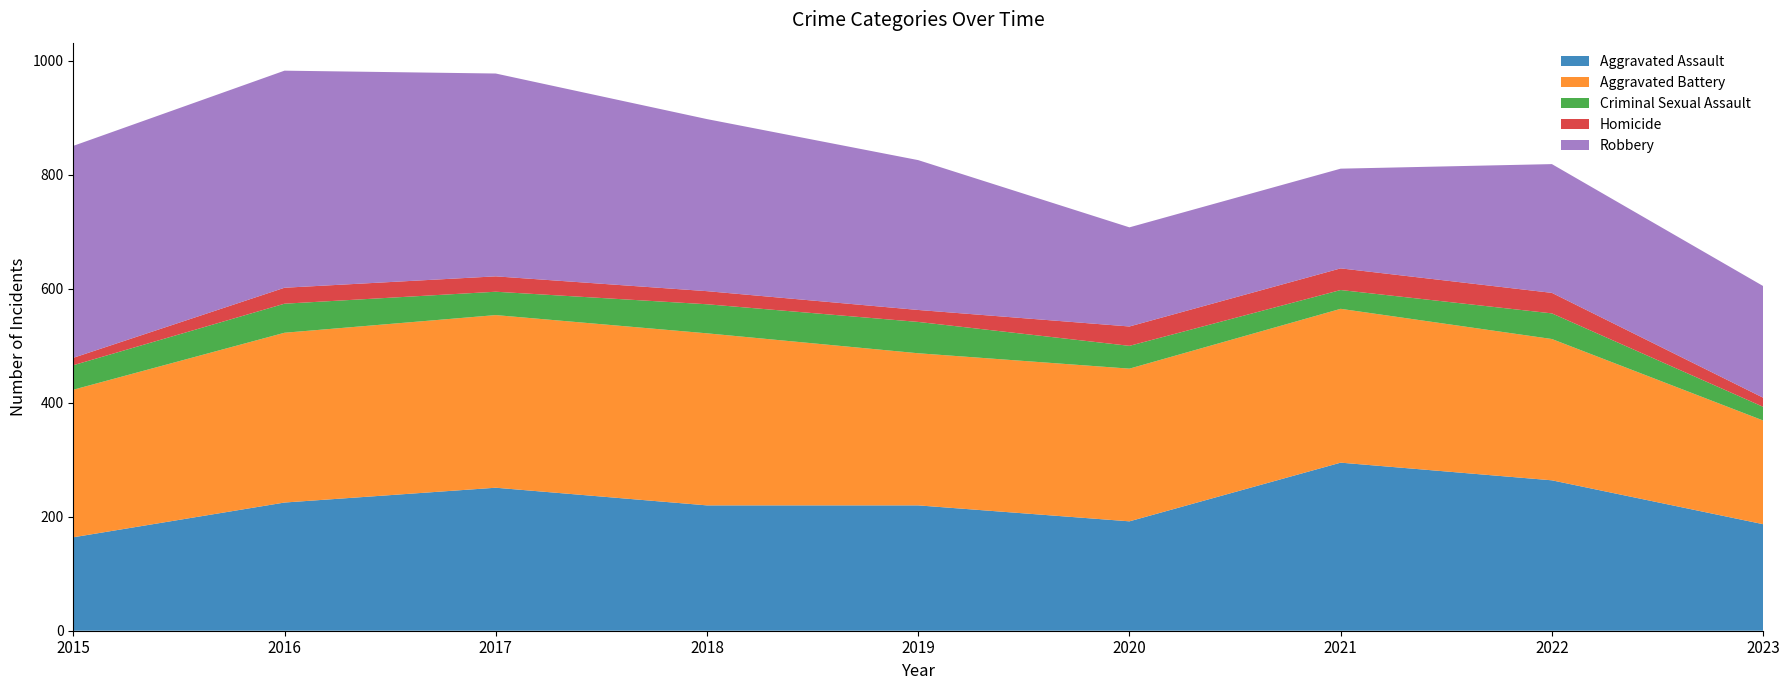

Reading left to right, transcribe all the data shown in this chart.

Aggravated Assault: 164	225	251	220	220	192	295	264	187
Aggravated Battery: 259	298	303	302	267	268	270	248	182
Criminal Sexual Assault: 43	51	41	51	55	40	33	45	24
Homicide: 13	28	27	23	21	34	38	36	16
Robbery: 372	381	356	302	263	174	175	226	196